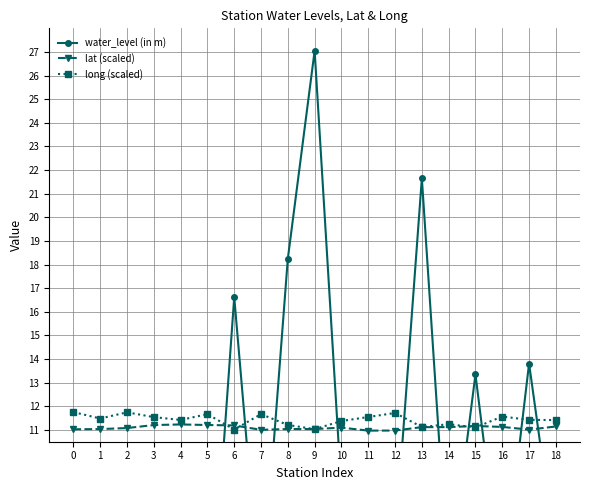

What is the minimum value for long (scaled)?

11.0